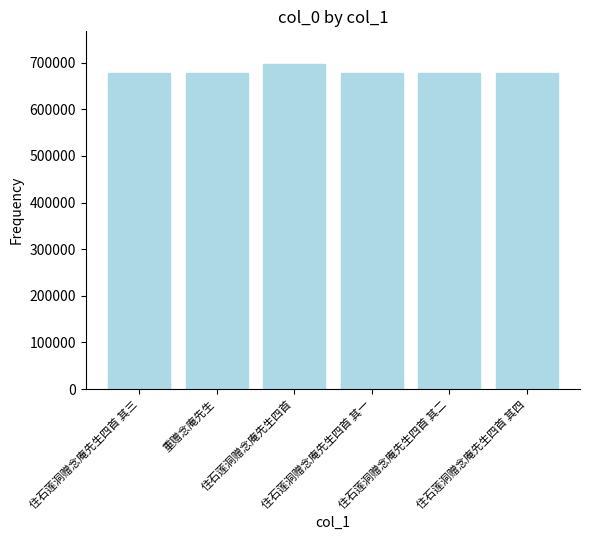

What is the difference between the maximum and minimum values?

20119